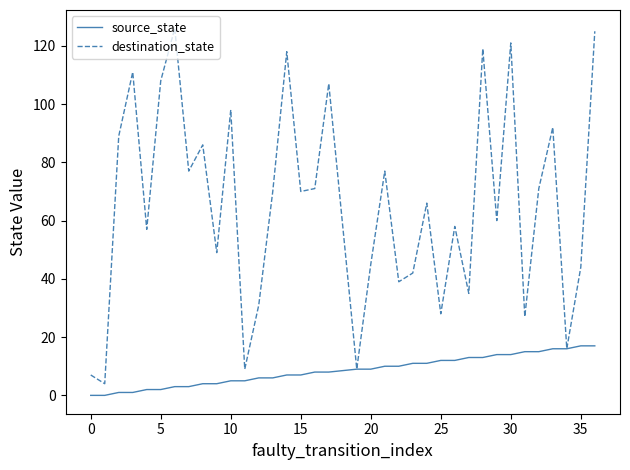

Rank the series by their maximum value, from lowest to highest.

source_state, destination_state